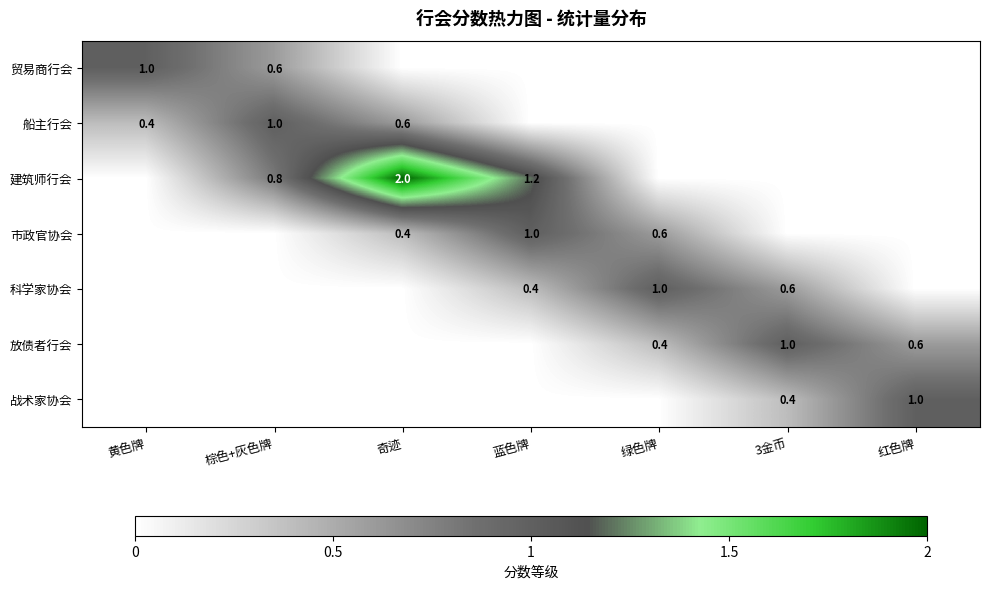

Is it true that 贸易商行会 equals 0.6 at 棕色+灰色牌?

True